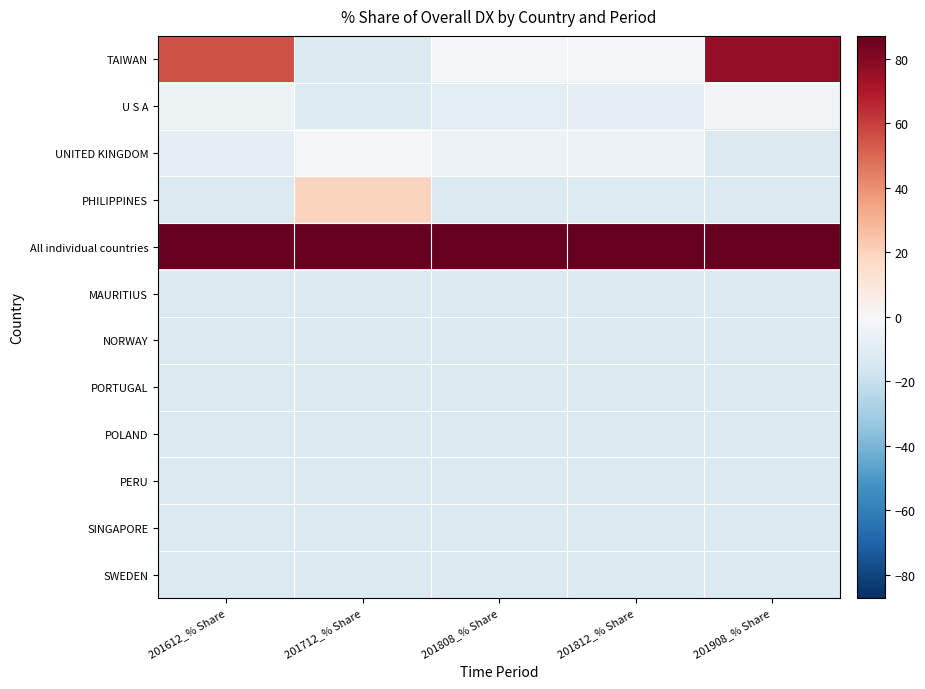

Which series has the largest range (max minus min)?

TAIWAN